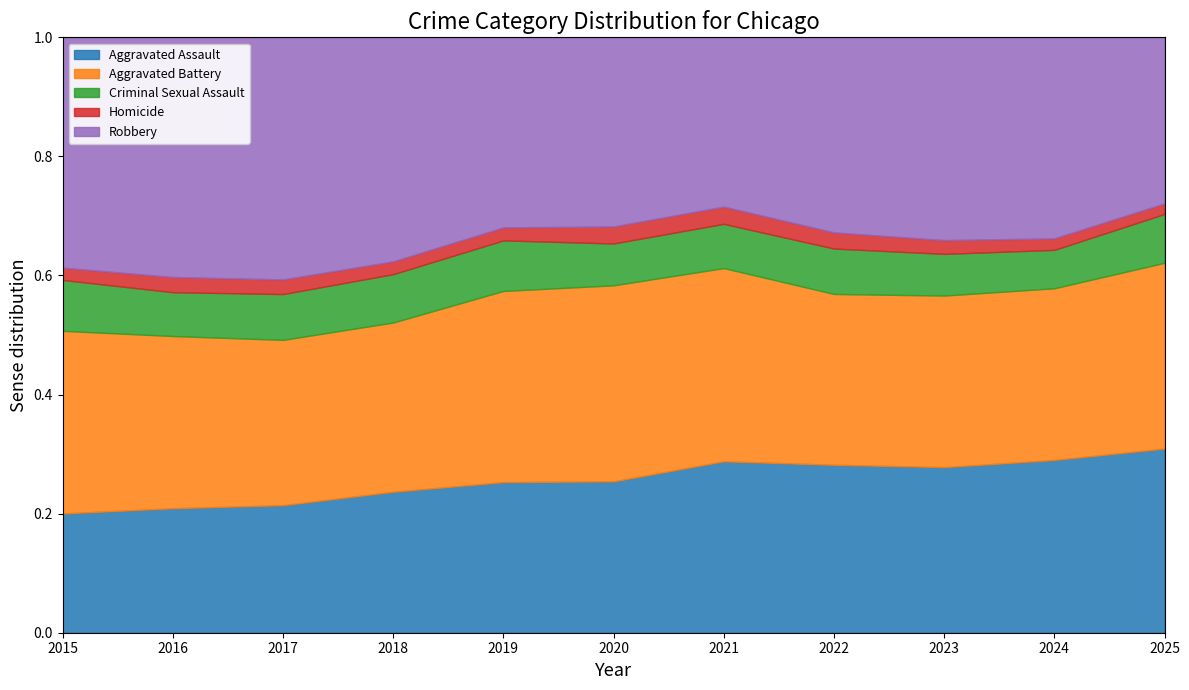

How many values in the Aggravated Assault series exceed 2655?

5